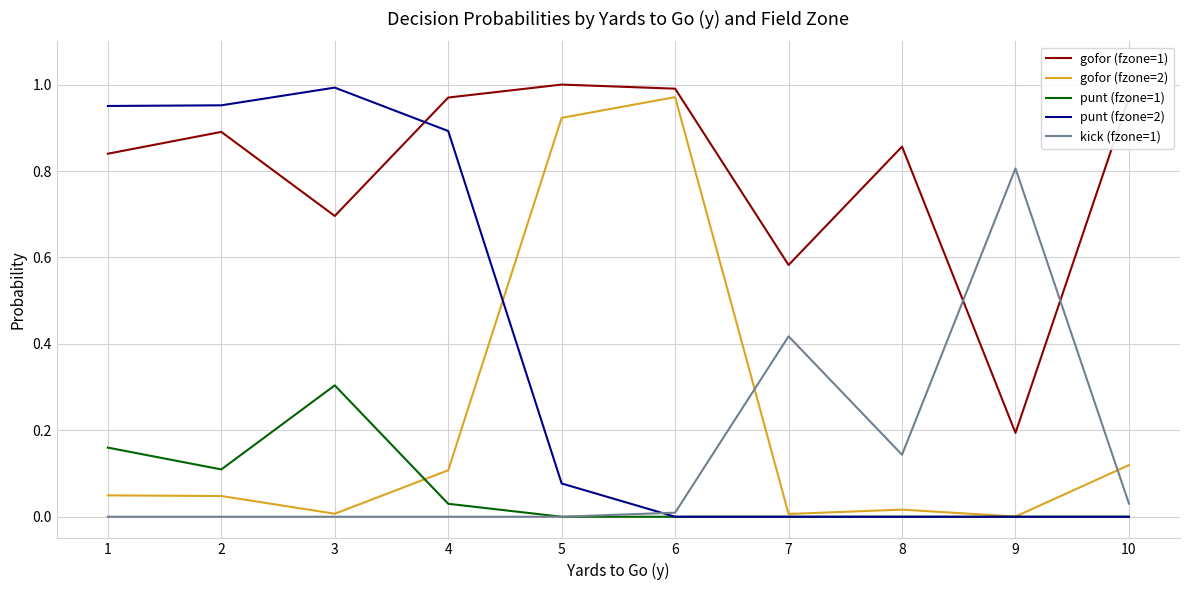

The punt (fzone=2) series shows 0.0 at 10. True or false?

True